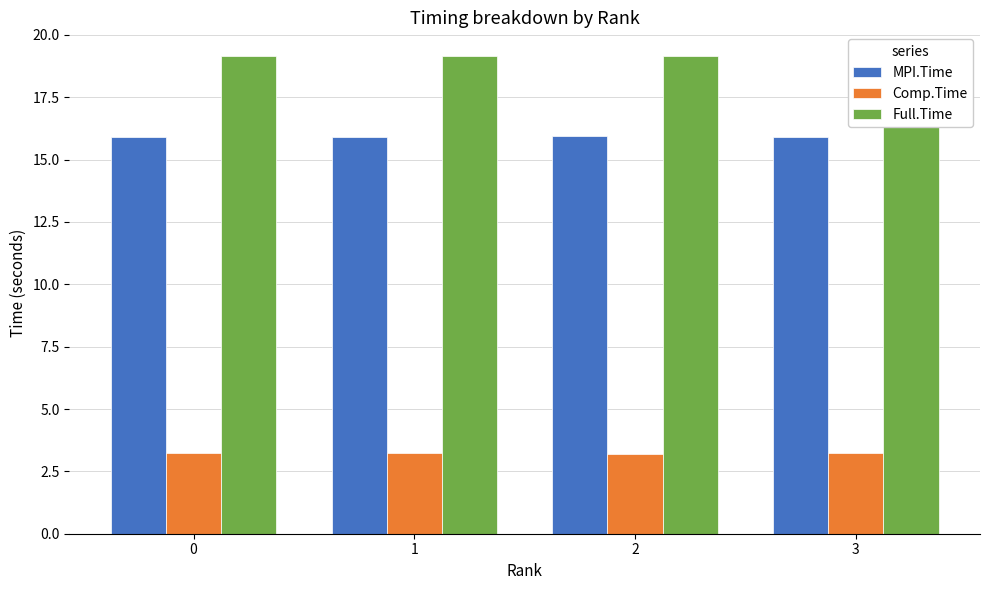

What is the maximum value shown in the chart?

19.1